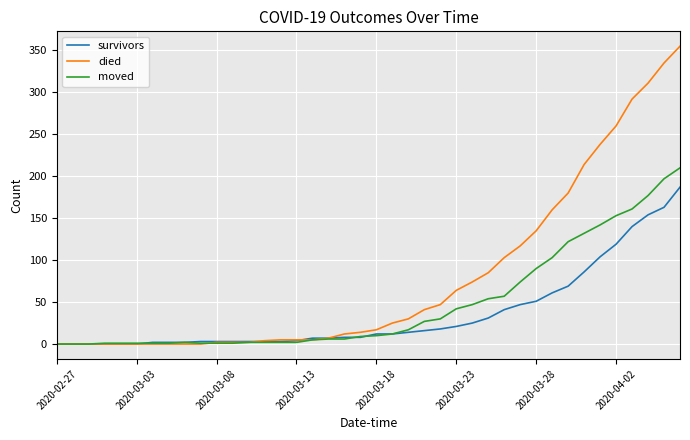

Which series has the largest total across all categories?

died